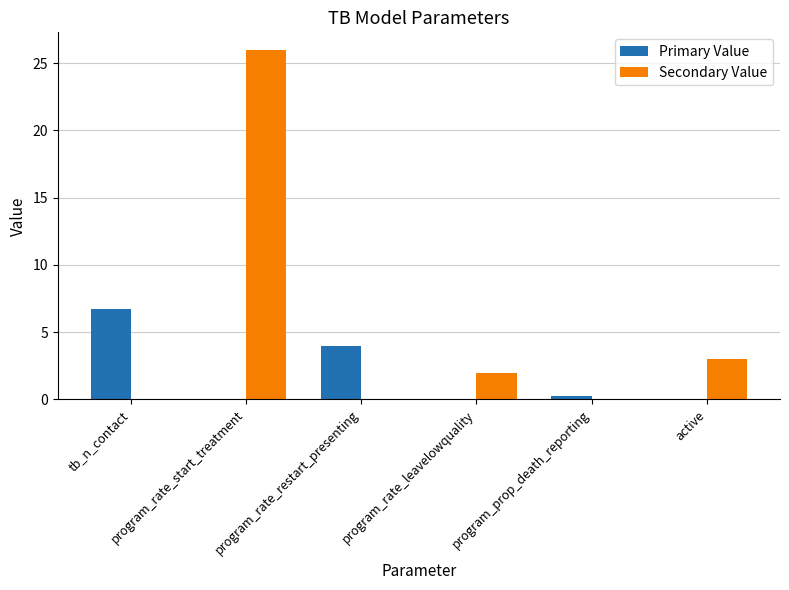

Which series has the largest range (max minus min)?

Secondary Value